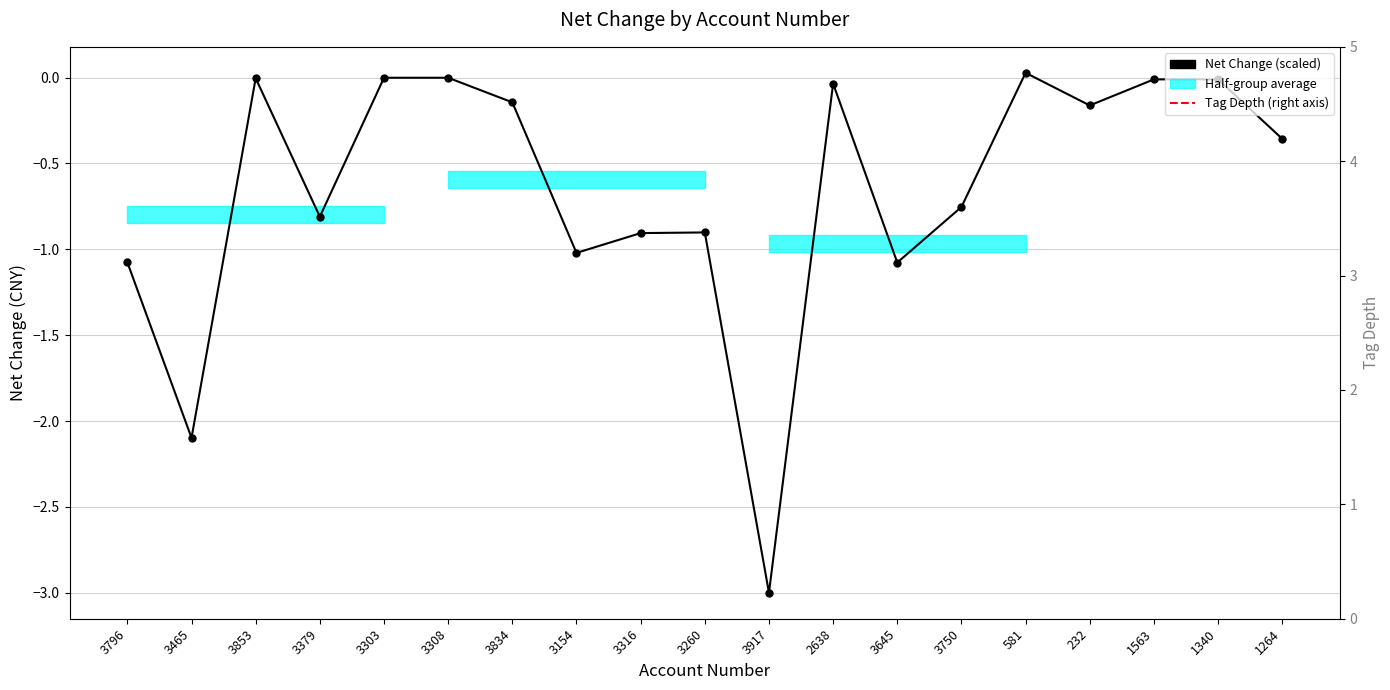

List the labels in order of Tag Depth value, smallest first.

3465, 3853, 3834, 3316, 3750, 232, 1264, 3303, 3308, 3154, 3260, 3917, 2638, 3645, 581, 1340, 3796, 3379, 1563